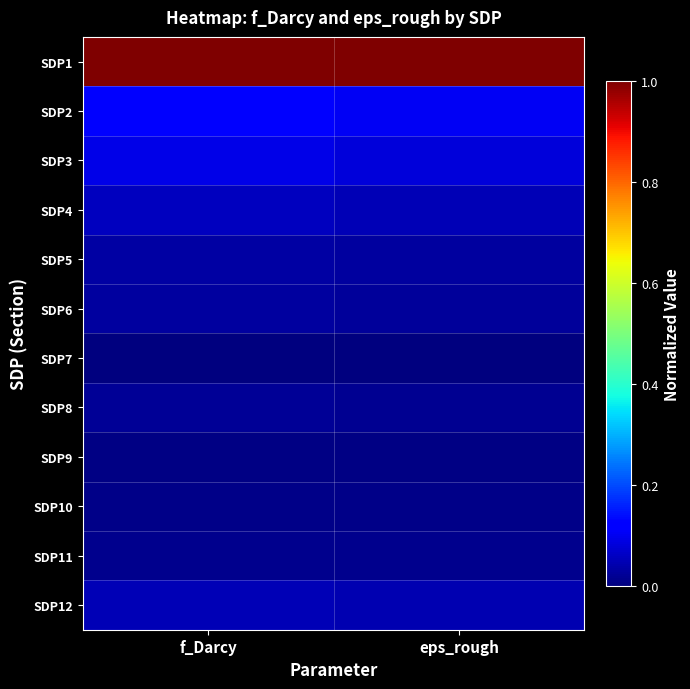

Between f_Darcy and eps_rough, which is larger?

f_Darcy